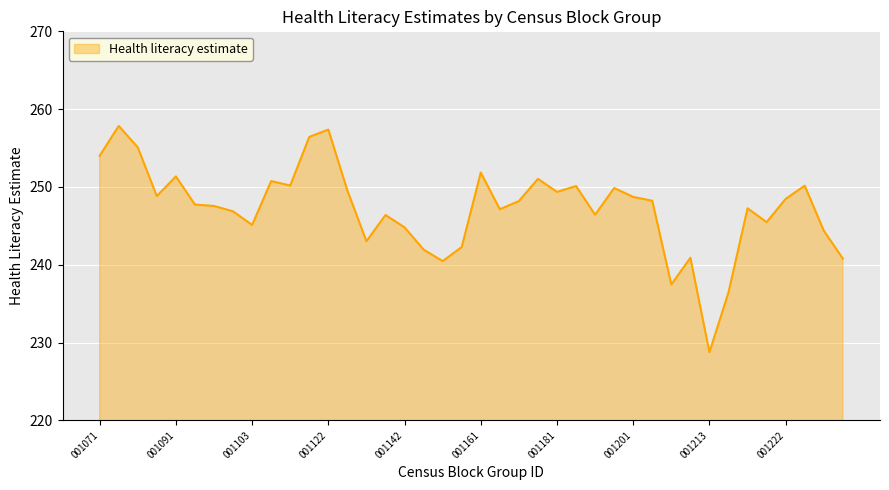

What is the difference between the maximum and minimum values?

29.1